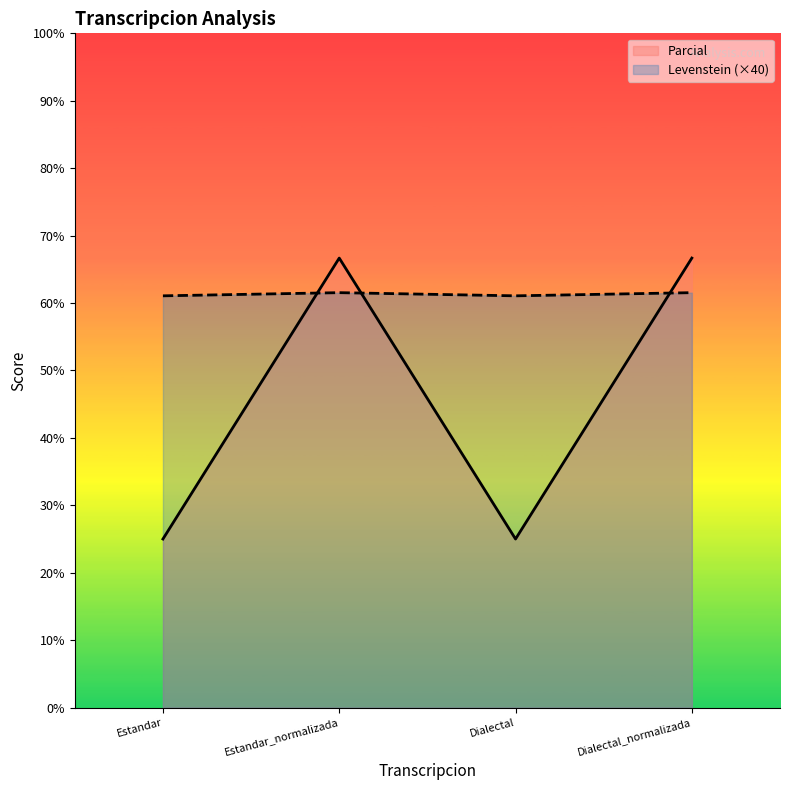

Reading left to right, extract all data points from this chart.

Levenstein: Estandar=61.1	Estandar_normalizada=61.5	Dialectal=61.1	Dialectal_normalizada=61.5
Parcial: Estandar=25.0	Estandar_normalizada=66.7	Dialectal=25.0	Dialectal_normalizada=66.7